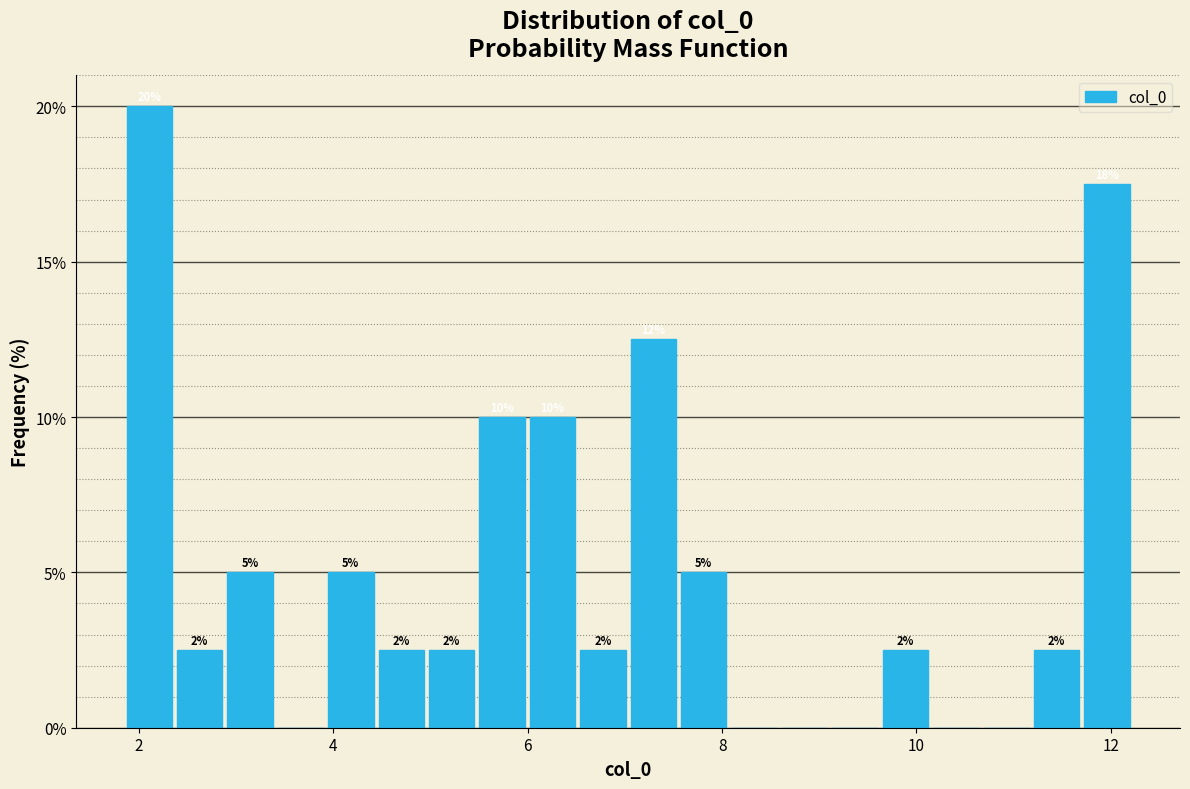

Around what value on the x-axis is the tallest bar? Give the approximate position of its centre, as read against the axis.

2.2